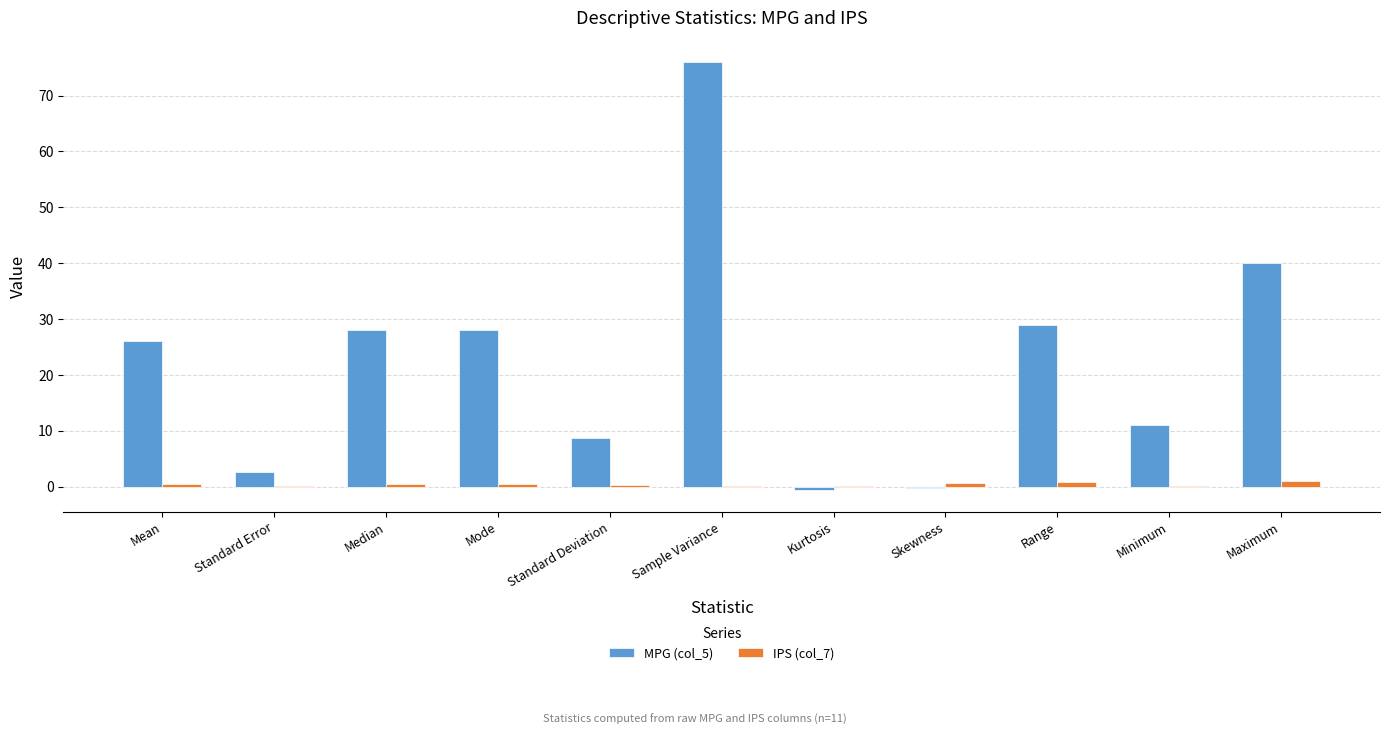

How many data points does each series have?

11